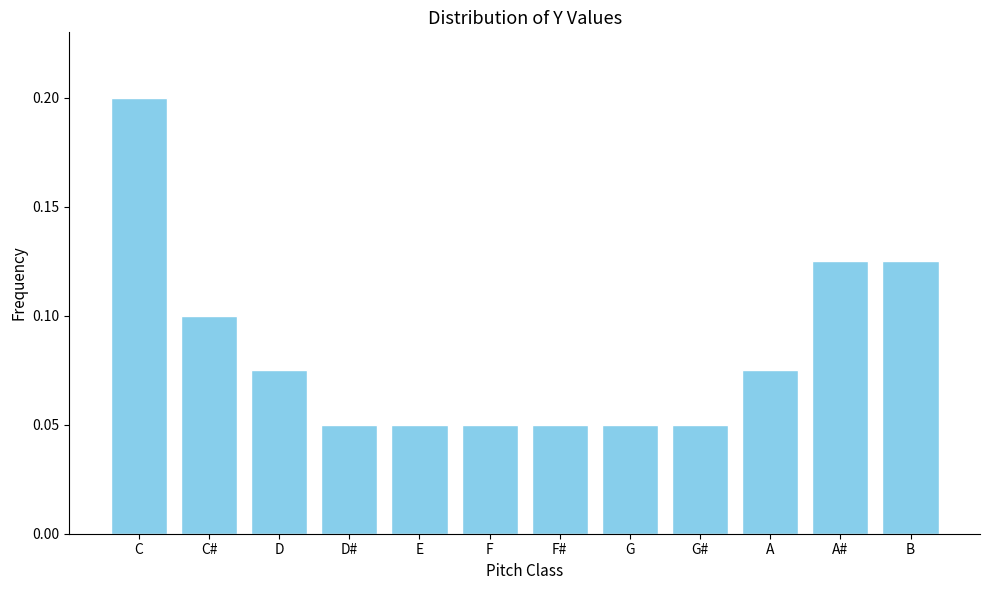

What is the sum of the values at C and C#?

0.3